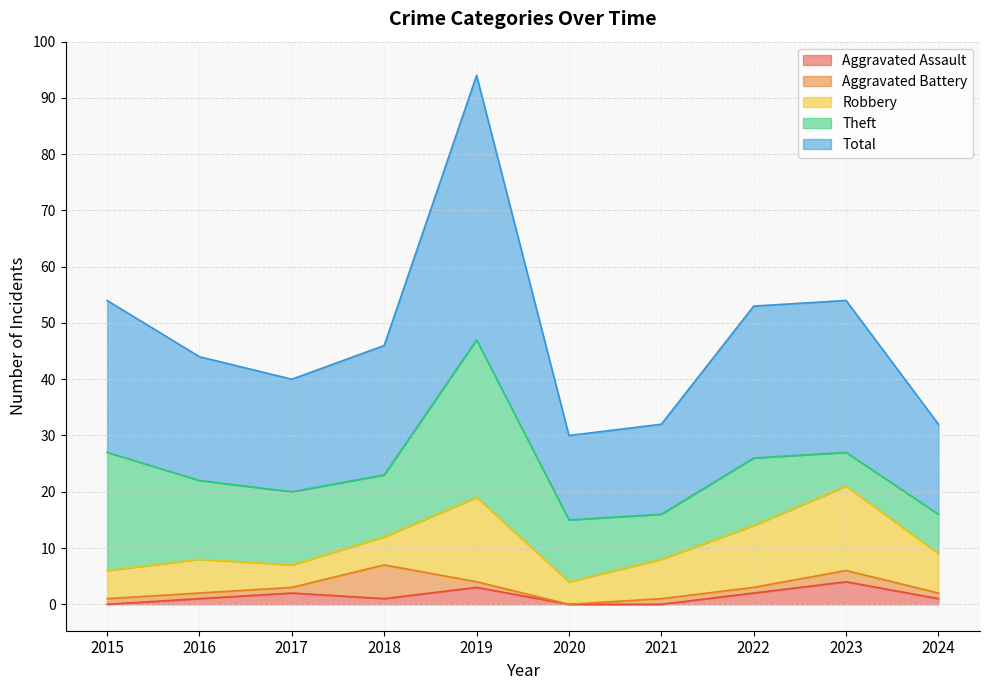

What is the sum of the Aggravated Battery values at 2024 and 2018?

7